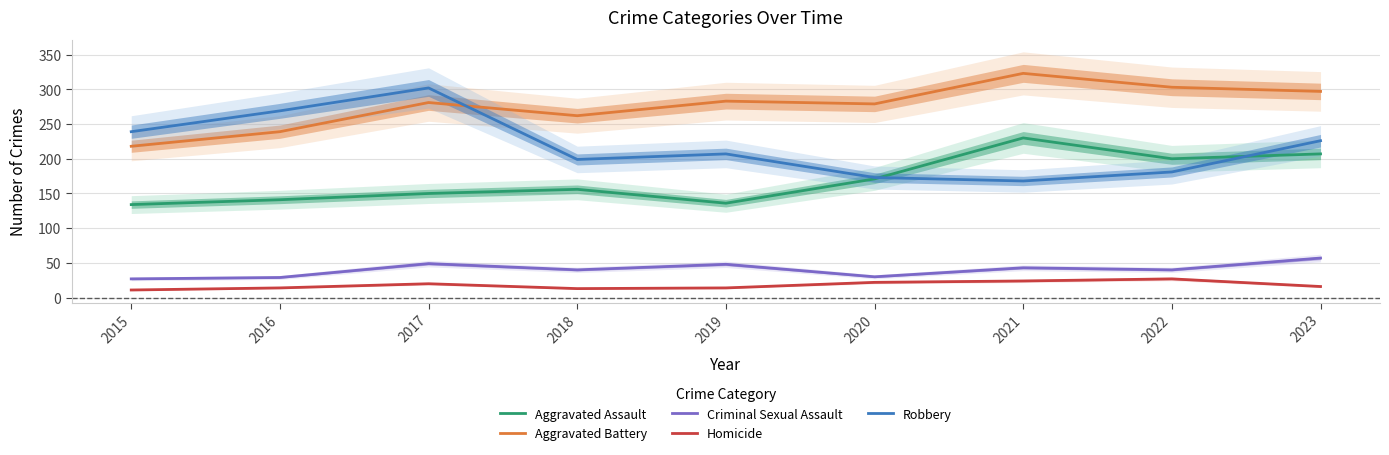

What is the value of the Robbery point at the 5th from the left?

207